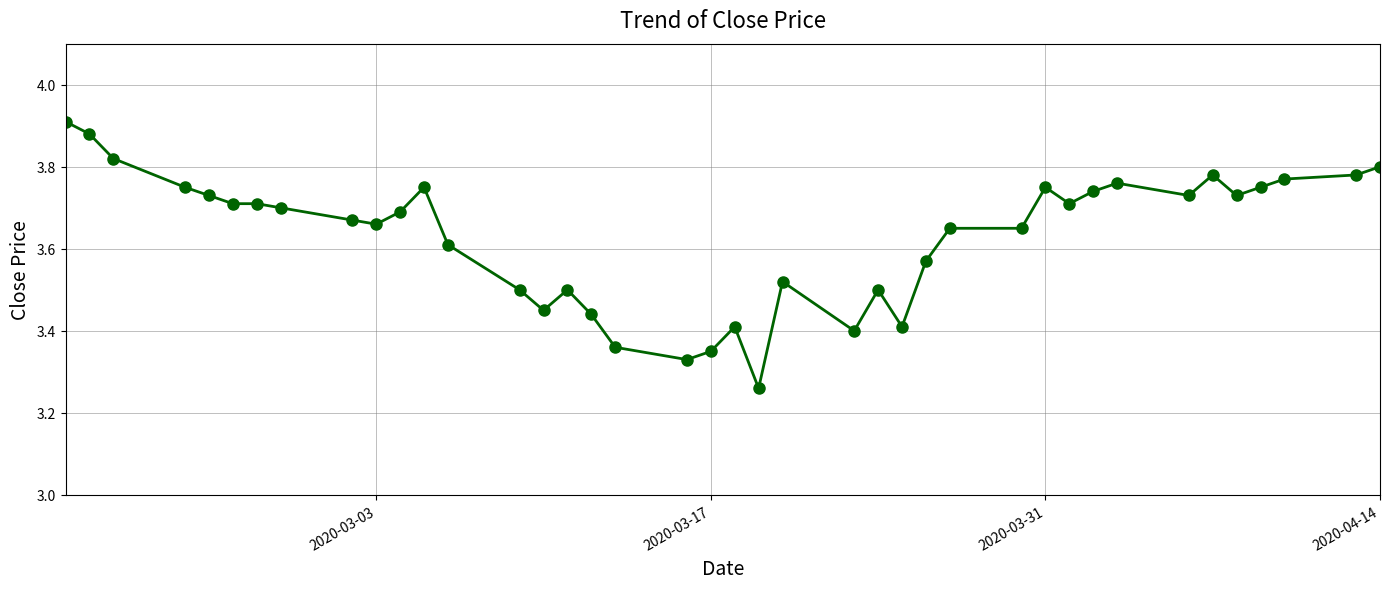

Count the values in the range 3 to 4.

40